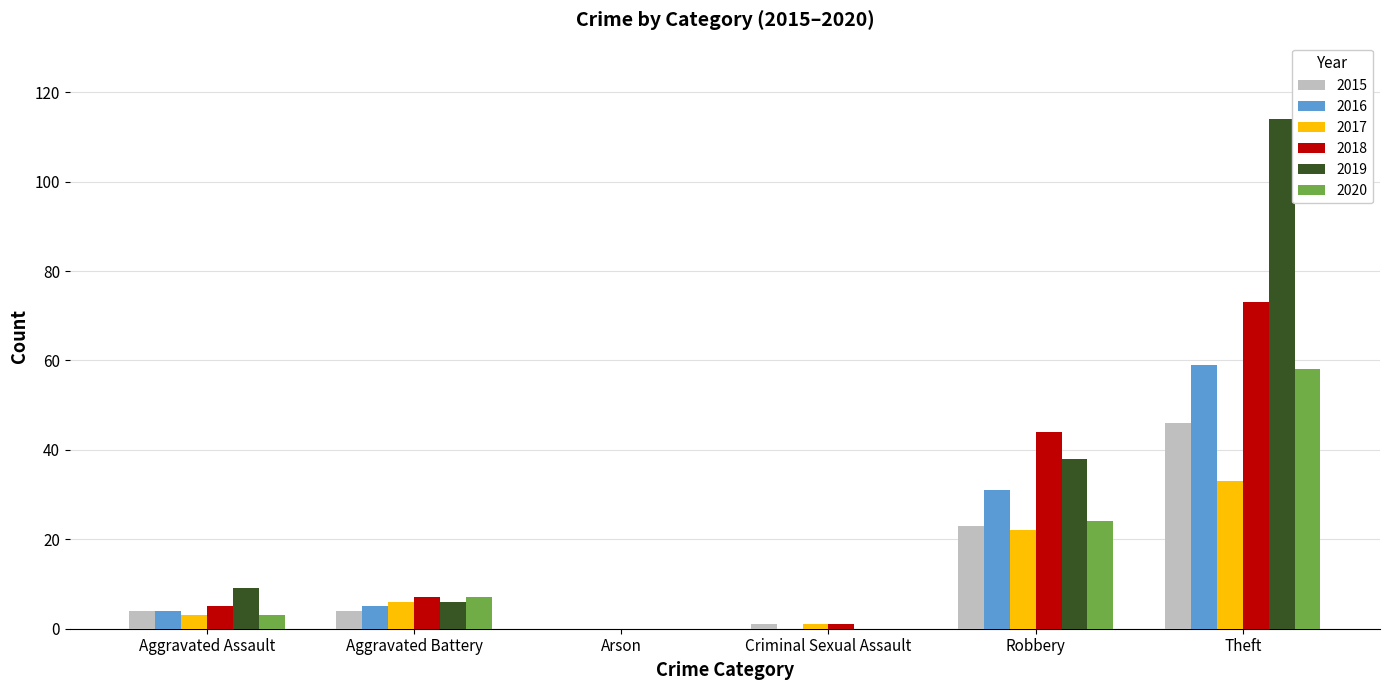

Is it true that 2015 equals 4 at Aggravated Assault?

True